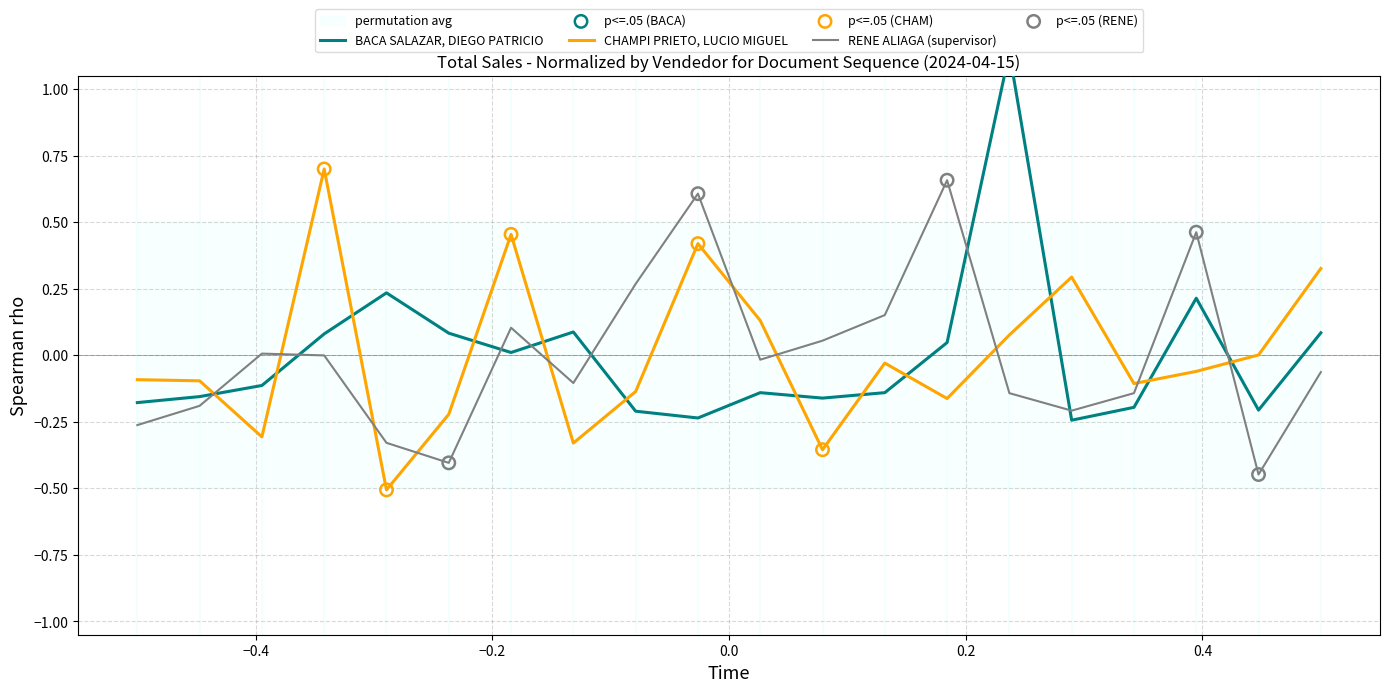

Which series has the largest total across all categories?

BACA SALAZAR, DIEGO PATRICIO